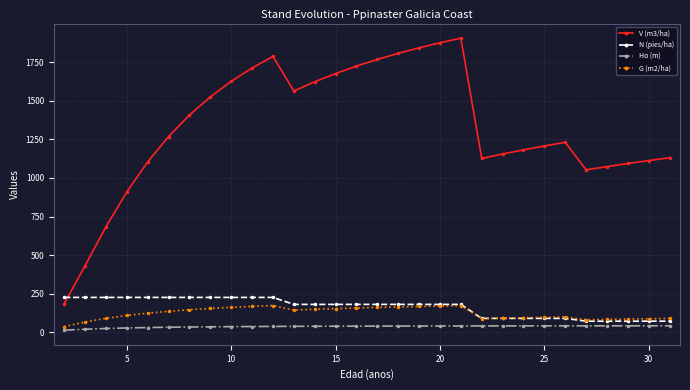

What is the value of the N (pies/ha) point at the 25th from the left?

90.5